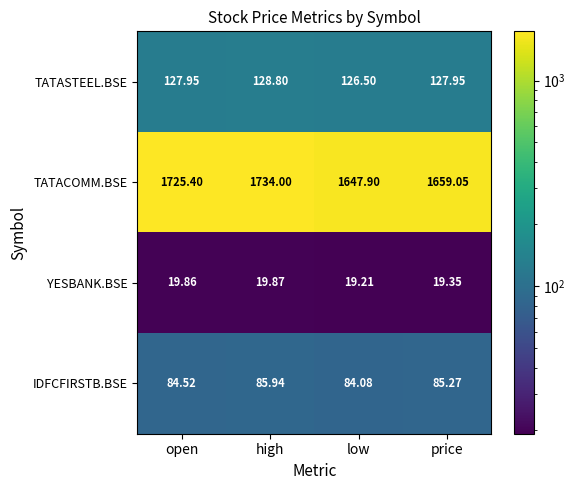

At which category does the chart reach its peak across all series?

high